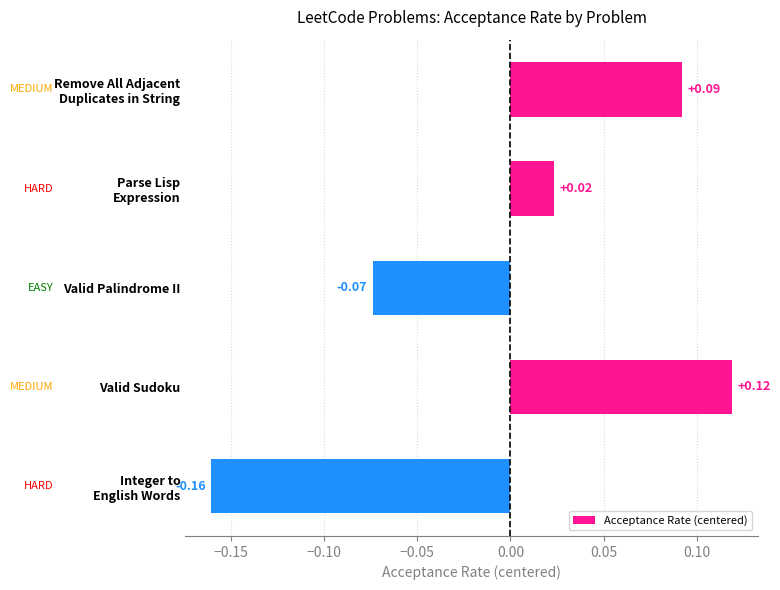

What is the change in value from Valid Palindrome II to Valid Sudoku?

+0.2